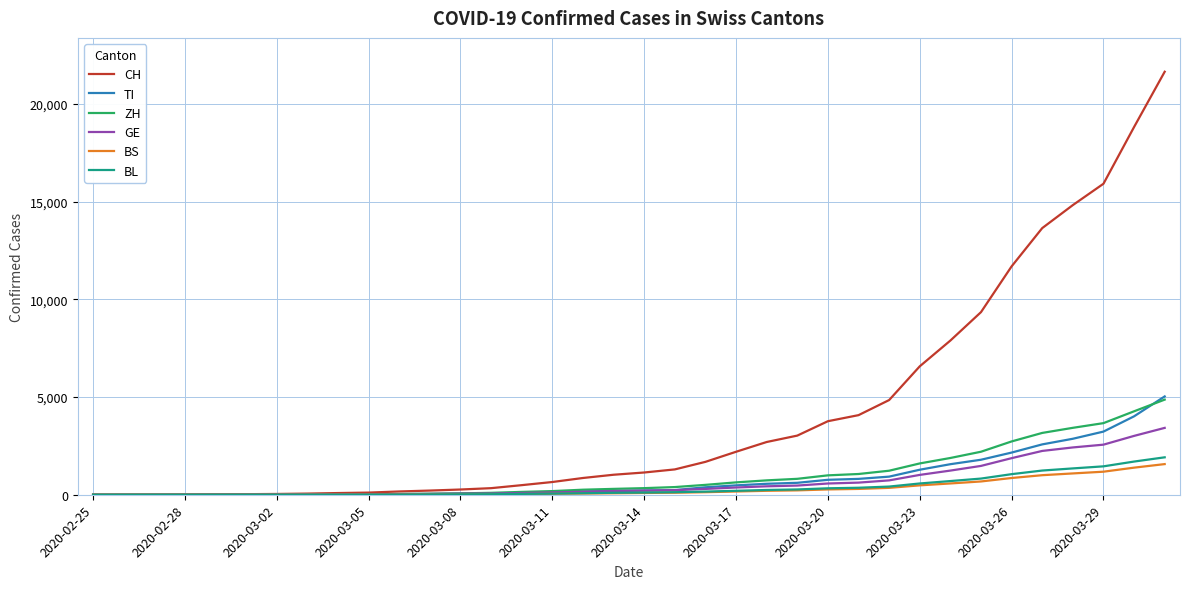

What is the sum of all BS values?

10968